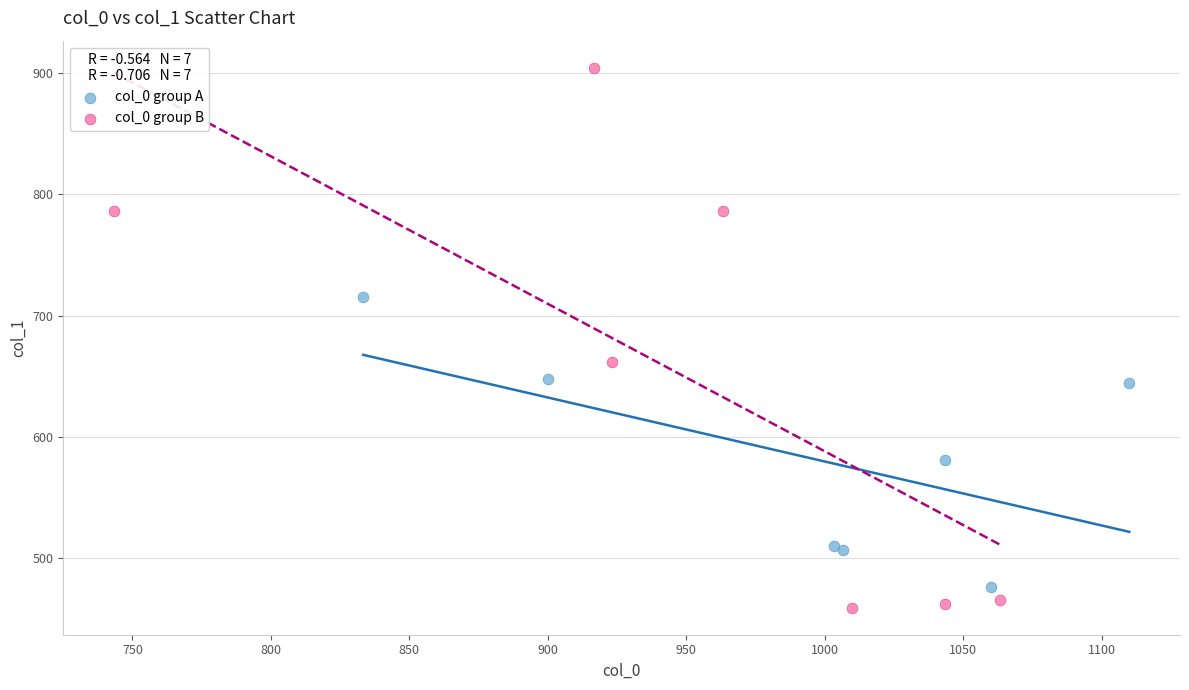

Which series has the largest Y range (max minus min)?

col_0 group B